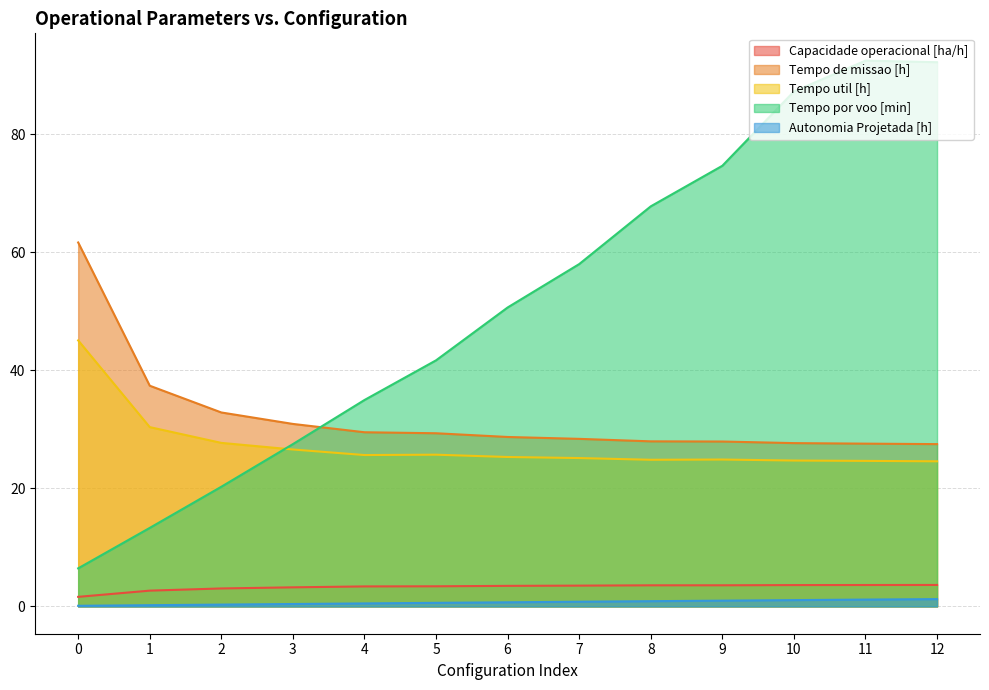

Reading left to right, list all the values displayed in this chart.

Capacidade operacional [ha/h]: 0=1.6	1=2.7	2=3.0	3=3.2	4=3.4	5=3.4	6=3.5	7=3.5	8=3.6	9=3.6	10=3.6	11=3.6	12=3.6
Tempo de missao [h]: 0=61.6	1=37.4	2=32.9	3=30.9	4=29.5	5=29.3	6=28.7	7=28.4	8=28.0	9=27.9	10=27.7	11=27.6	12=27.5
Tempo util [h]: 0=45.1	1=30.4	2=27.7	3=26.6	4=25.6	5=25.7	6=25.3	7=25.1	8=24.8	9=24.9	10=24.7	11=24.6	12=24.6
Tempo por voo [min]: 0=6.5	1=13.3	2=20.3	3=27.5	4=35.0	5=41.7	6=50.6	7=58.0	8=67.8	9=74.6	10=87.2	11=92.4	12=92.2
Autonomia Projetada [h]: 0=0.1	1=0.2	2=0.3	3=0.4	4=0.5	5=0.6	6=0.7	7=0.8	8=0.9	9=1.0	10=1.1	11=1.2	12=1.2